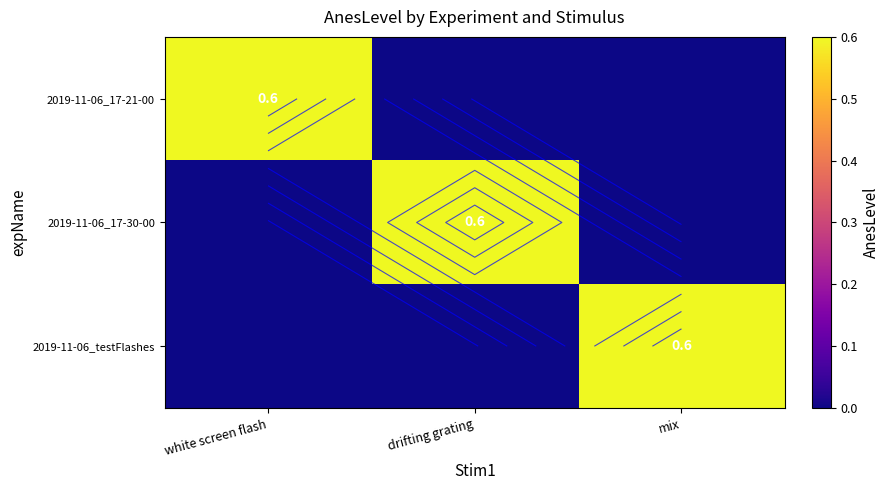

At which category is the sum across all series the highest?

white screen flash